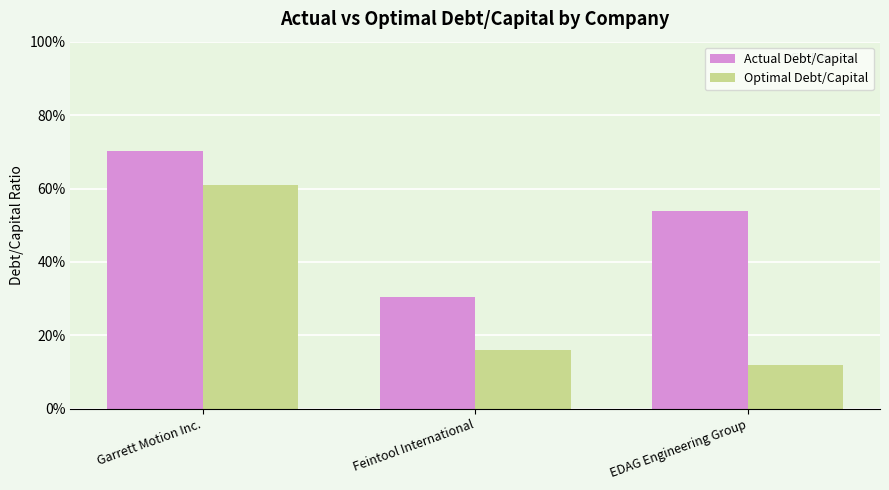

What is the spread (max minus min) of values at Garrett Motion Inc.?

0.1